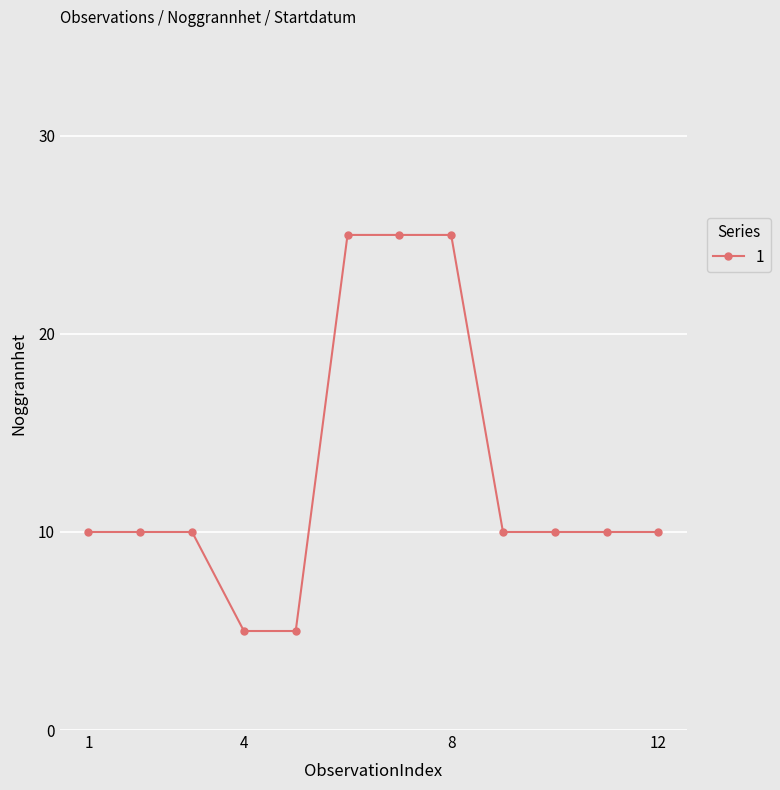

Reading left to right, transcribe all the data shown in this chart.

10	10	10	5	5	25	25	25	10	10	10	10